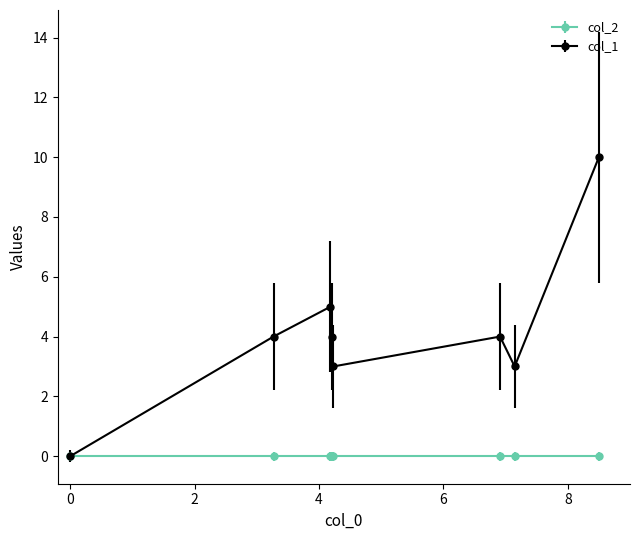

Which series has the largest range (max minus min)?

col_1